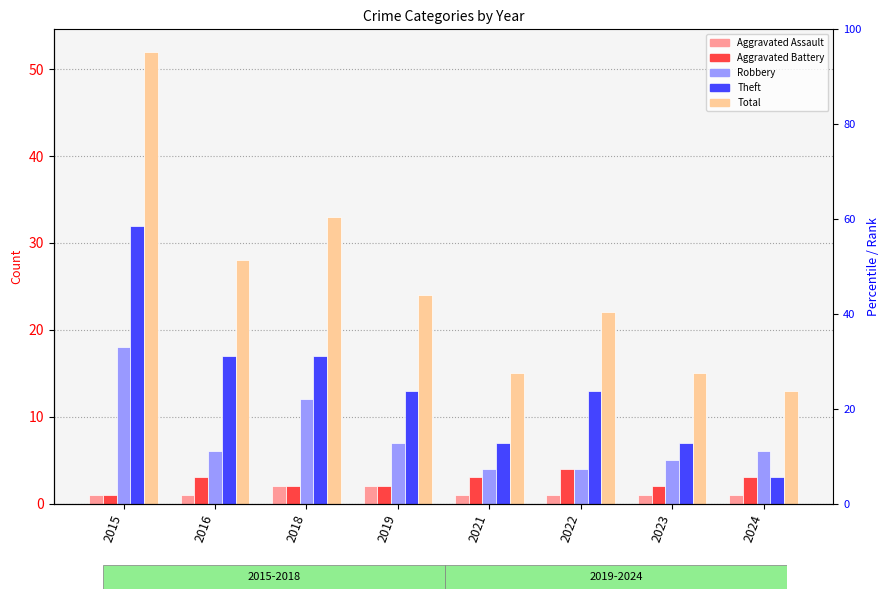

At which label does Theft first exceed 13?

2015